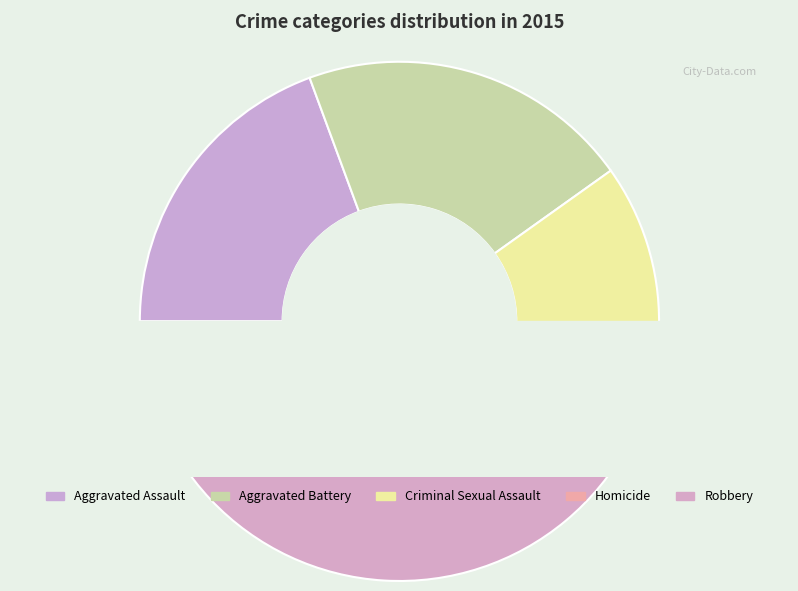

What is the change in value from Aggravated Assault to Aggravated Battery?

+4